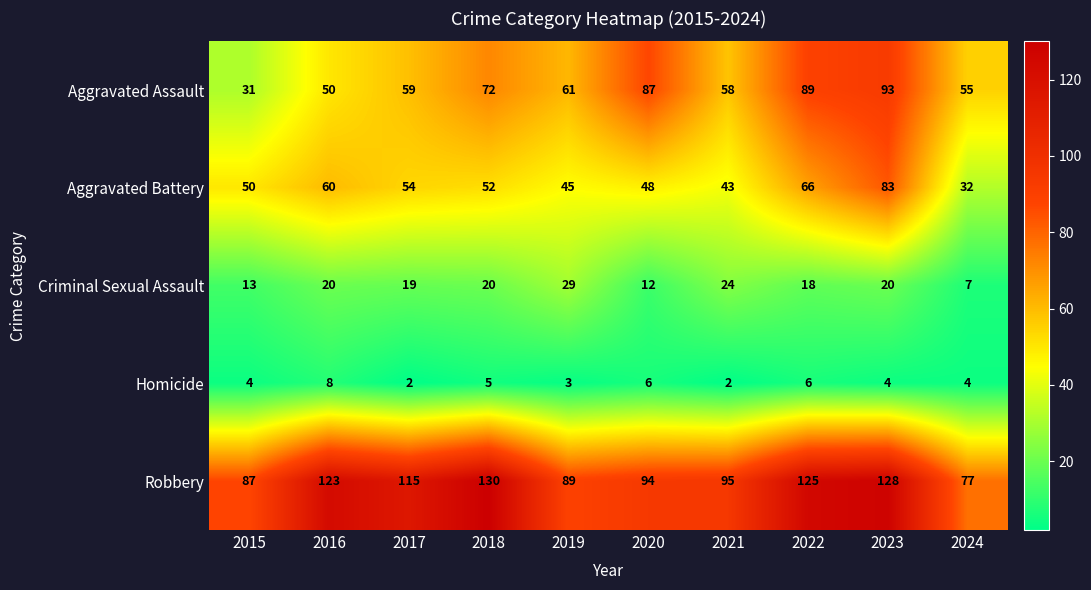

Is it true that Aggravated Assault equals 27 at 2018?

False